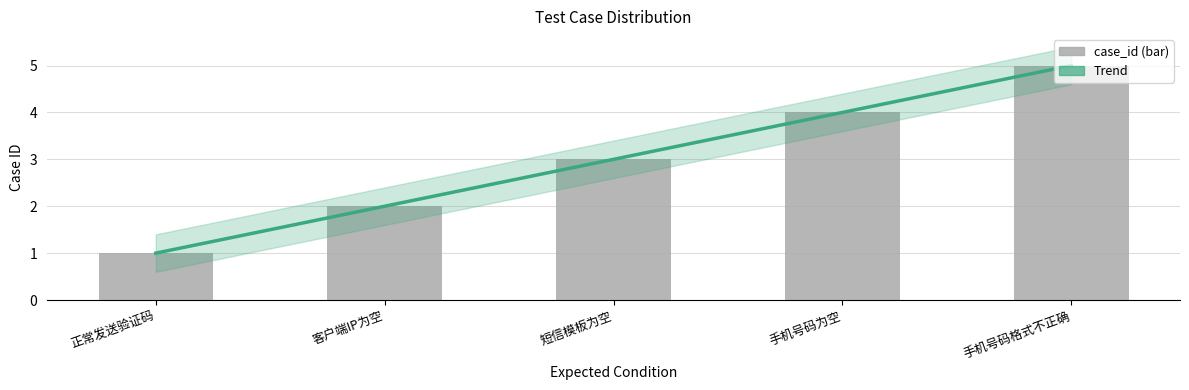

Is it true that case_id equals 1 at 正常发送验证码?

True